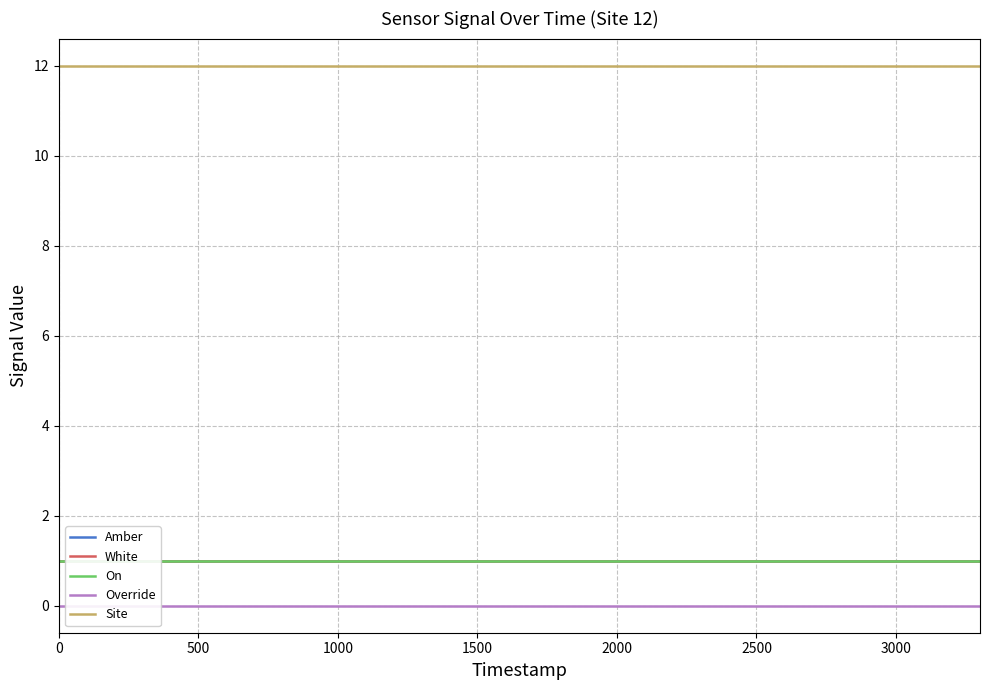

At how many categories does at least one series exceed 11?

12